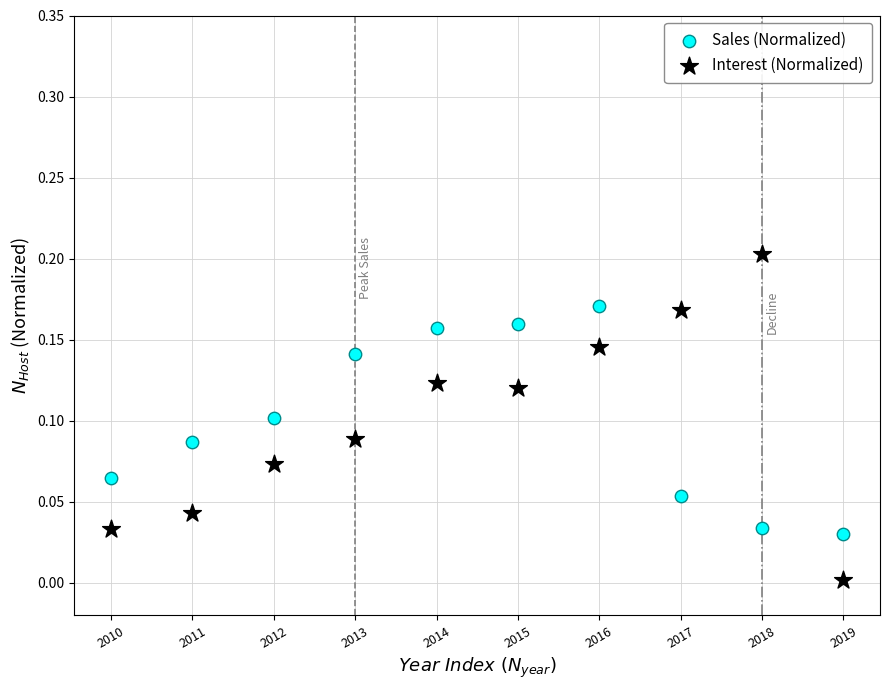

Which series has the widest spread of Y values?

Interest (Normalized)